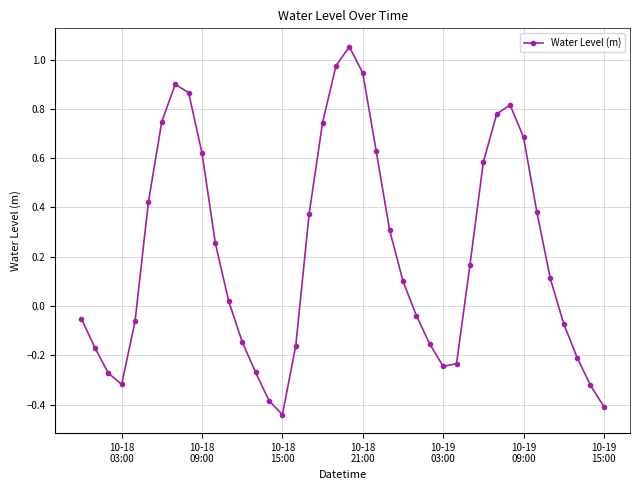

Does the chart have visible grid lines?

Yes